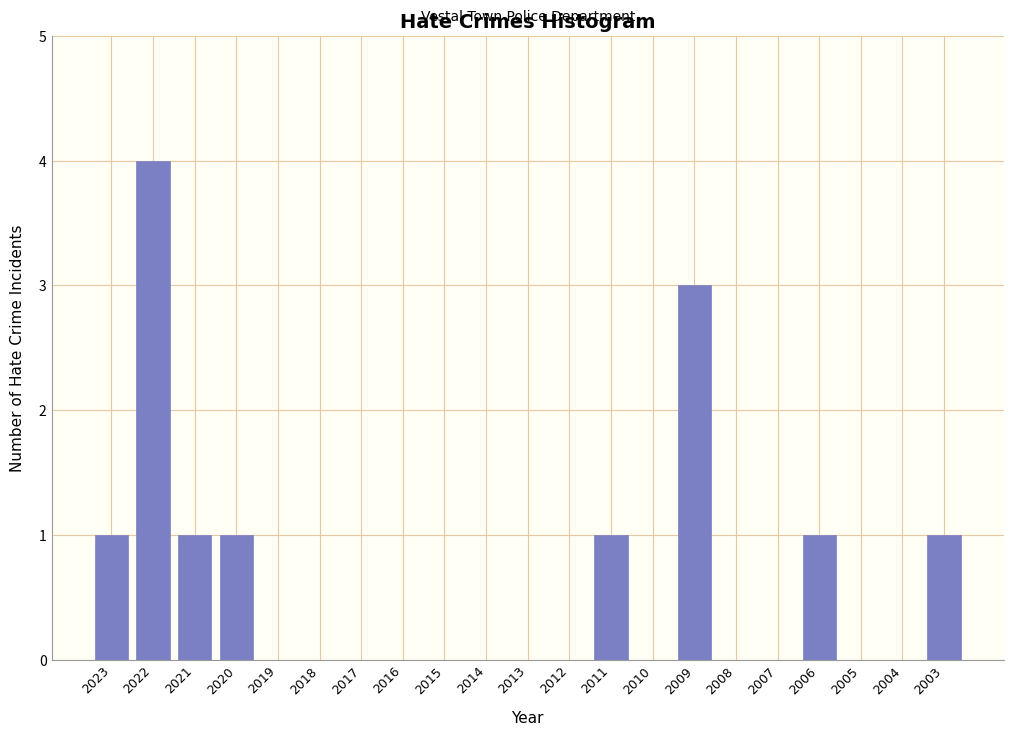

Reading right to left, list all the values displayed in this chart.

2003=1	2004=0	2005=0	2006=1	2007=0	2008=0	2009=3	2010=0	2011=1	2012=0	2013=0	2014=0	2015=0	2016=0	2017=0	2018=0	2019=0	2020=1	2021=1	2022=4	2023=1